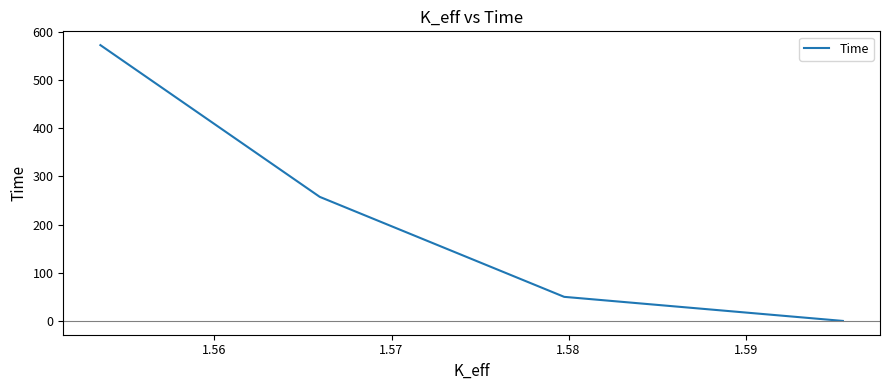

How many categories are shown in the chart?

4